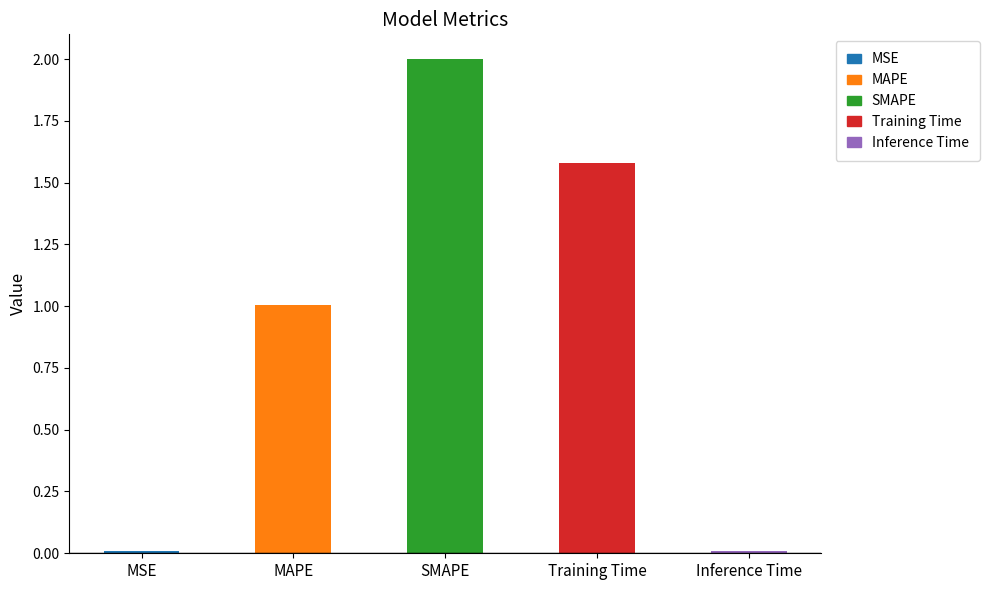

Does the chart contain stacked bars?

No